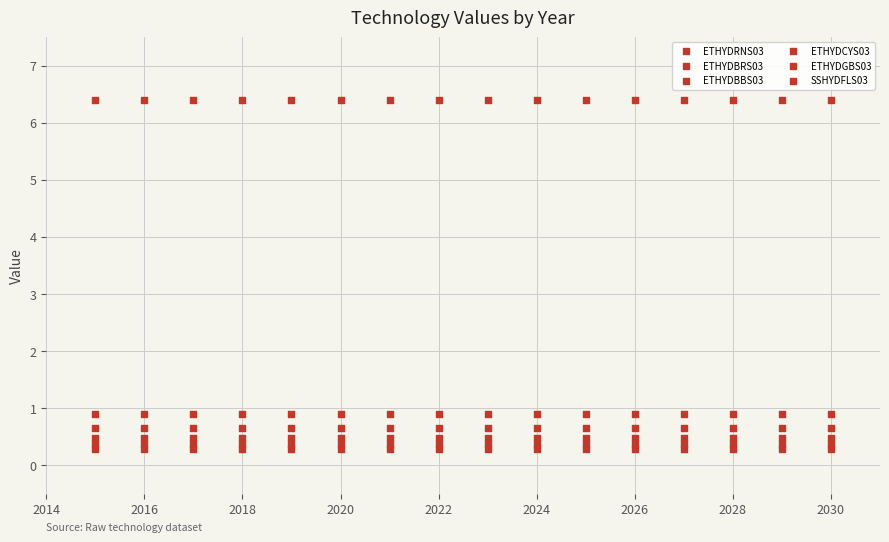

Count the number of points in this scatter plot.

96